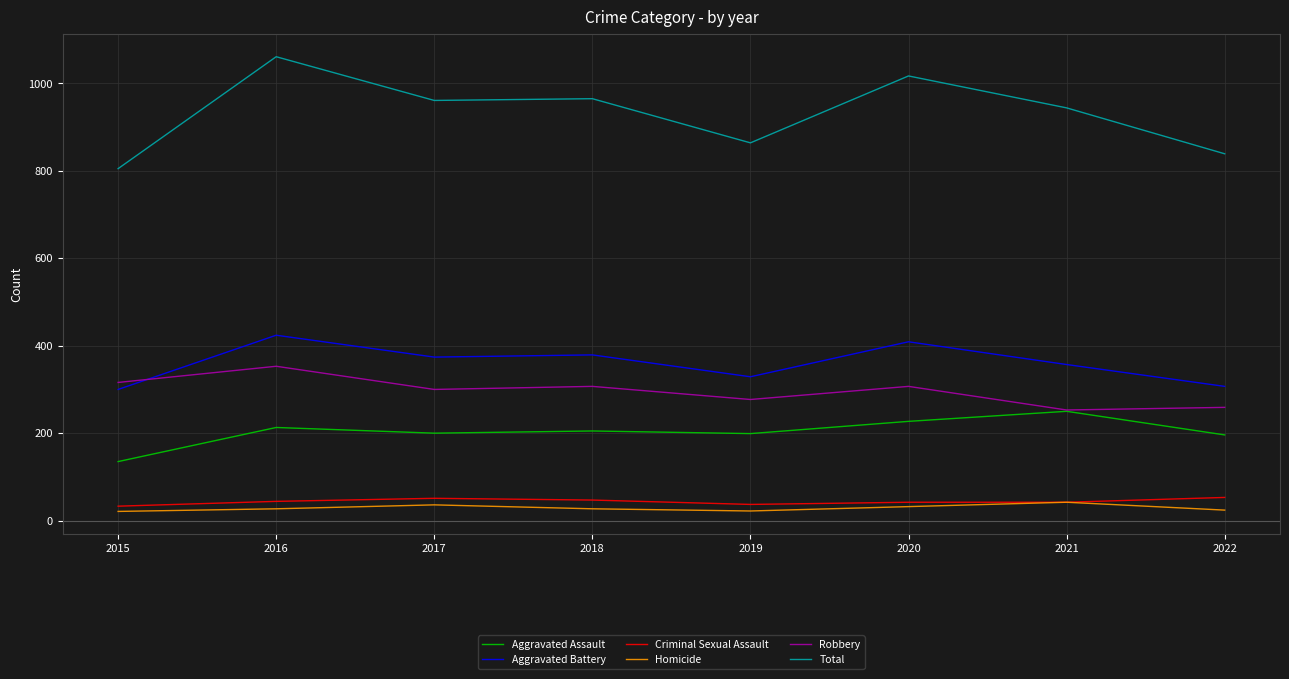

Where is the first local maximum for Aggravated Assault?

2016